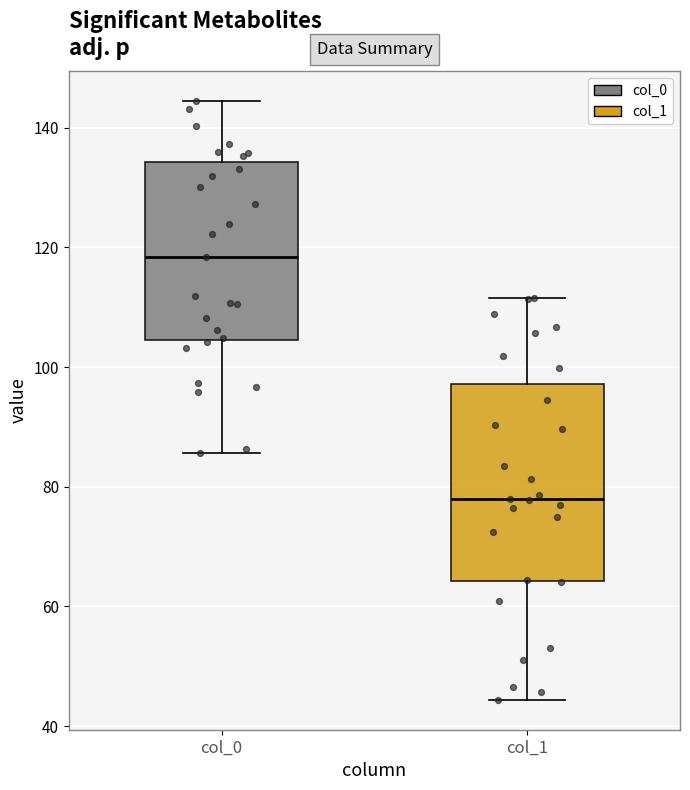

Comparing the boxes themselves (not the whiskers), which one is the tallest?

col_1